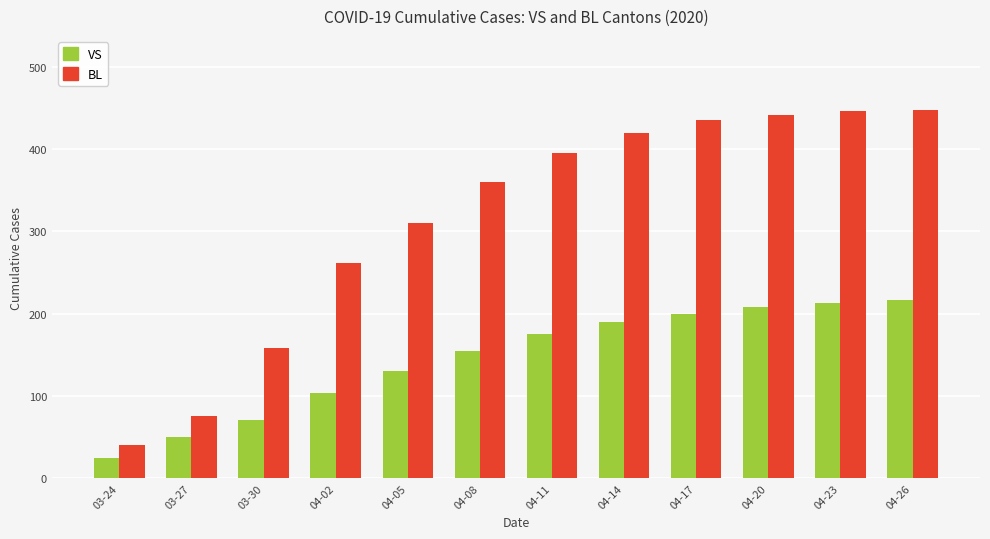

Which series changed the most between 03-27 and 04-14?

BL